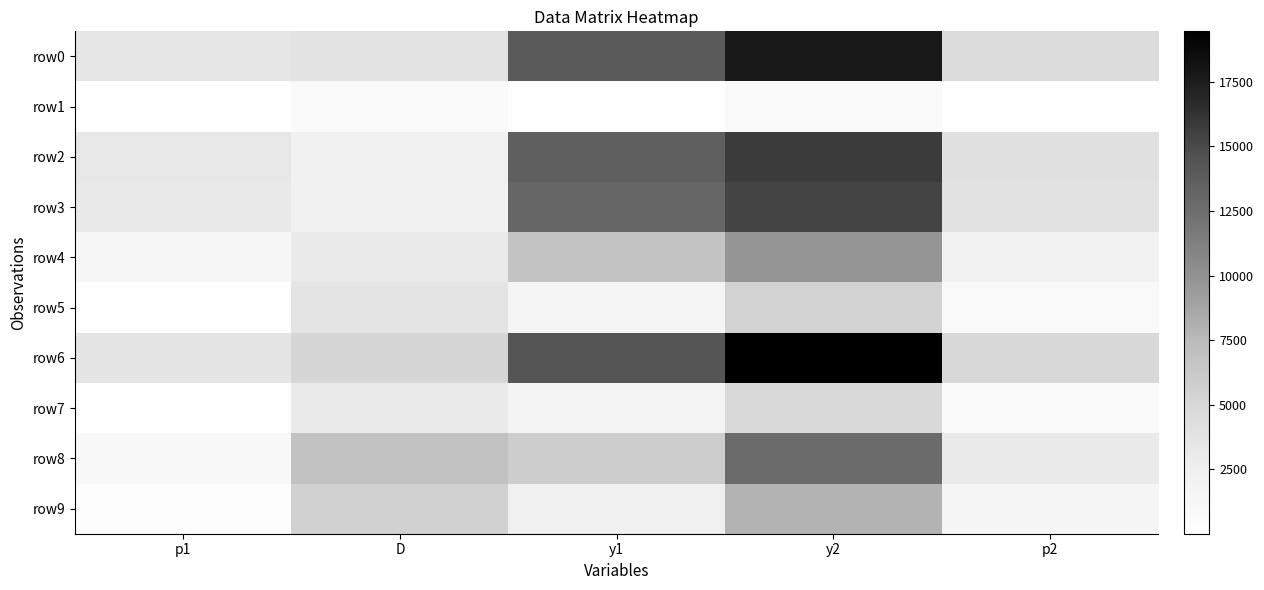

At p1, list the series in order from largest to smallest.

row6, row0, row2, row3, row4, row8, row9, row7, row5, row1